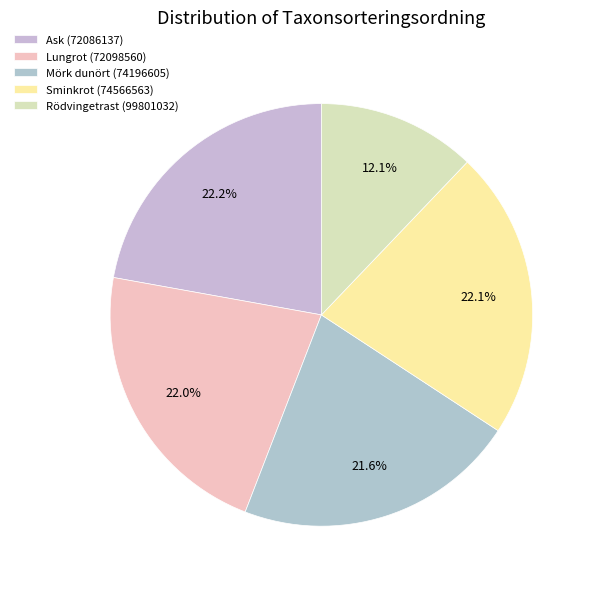

To the nearest percent, what is the difference between the largest and smallest slice percentages?

10%